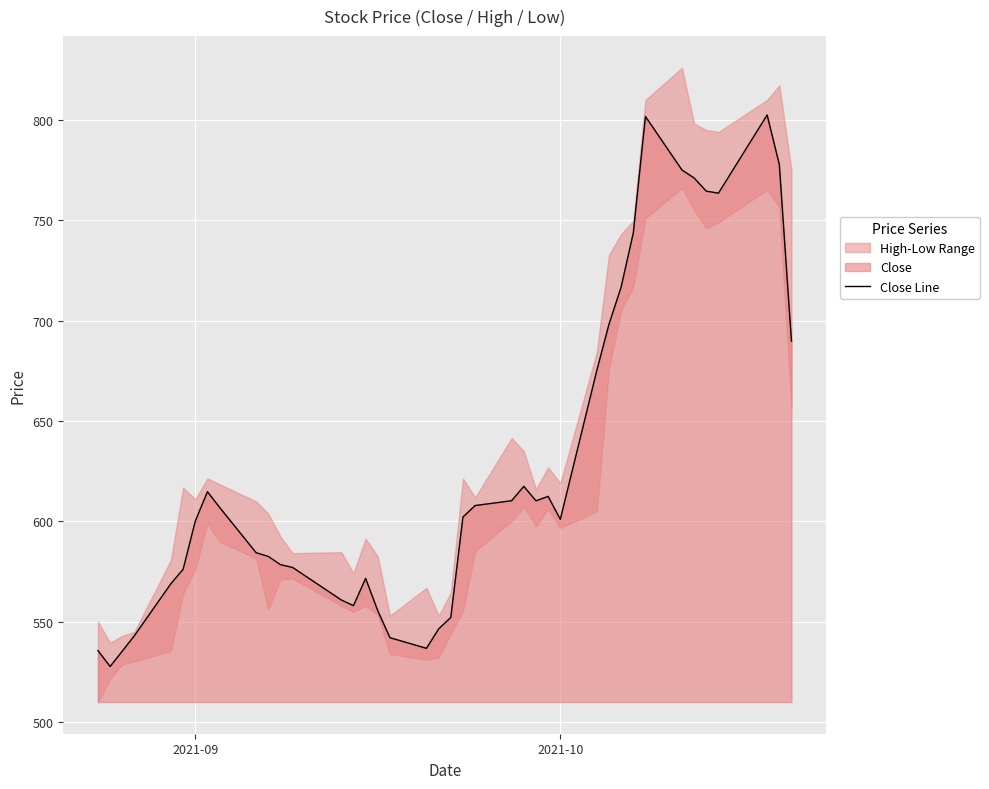

Reading right to left, transcribe all the data shown in this chart.

689.8	777.9	802.5	763.5	764.5	771.1	775.1	801.8	743.7	716.8	698.2	675.2	601.0	612.5	610.2	617.5	610.3	607.9	602.2	552.2	546.4	536.8	542.0	555.5	571.6	558.0	560.8	577.0	578.5	582.5	584.4	607.0	614.8	600.2	576.2	569.0	543.1	535.3	527.7	535.6